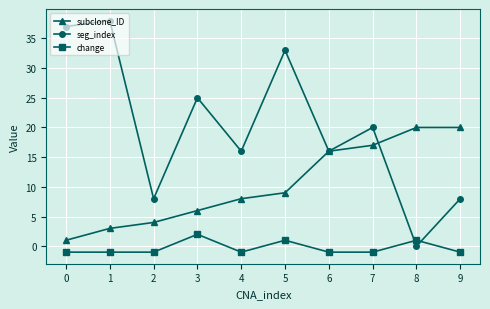

How many times do seg_index and change cross each other?

2